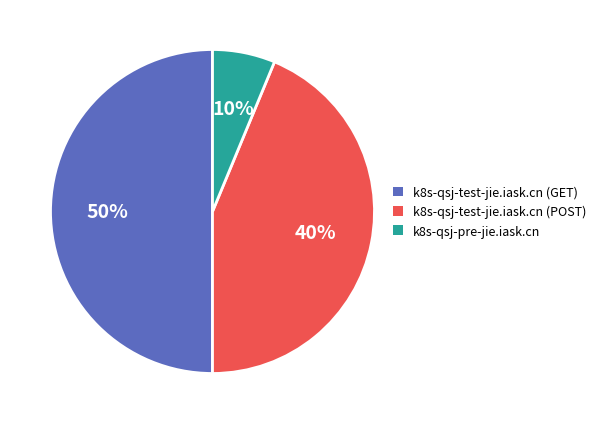

True or false: k8s-qsj-test-jie.iask.cn accounts for 99% of the total.

False